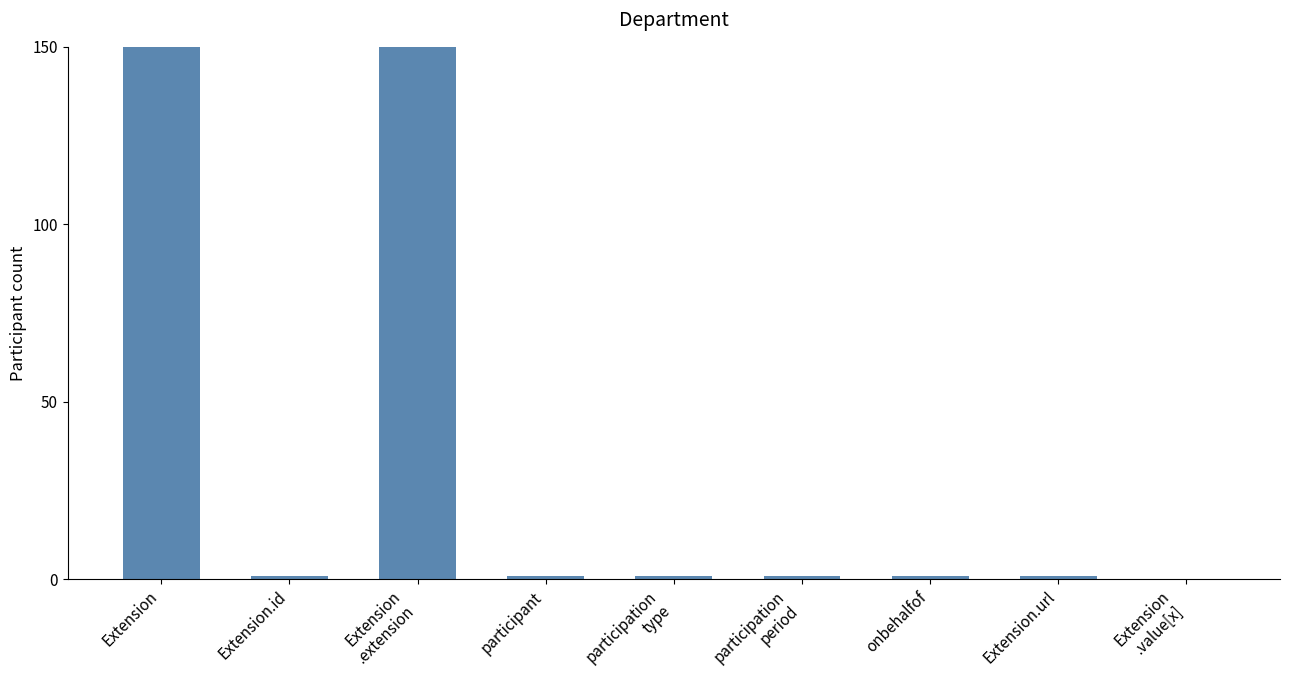

What is the ratio of the value at Extension
.extension to the value at Extension.id?

999.0